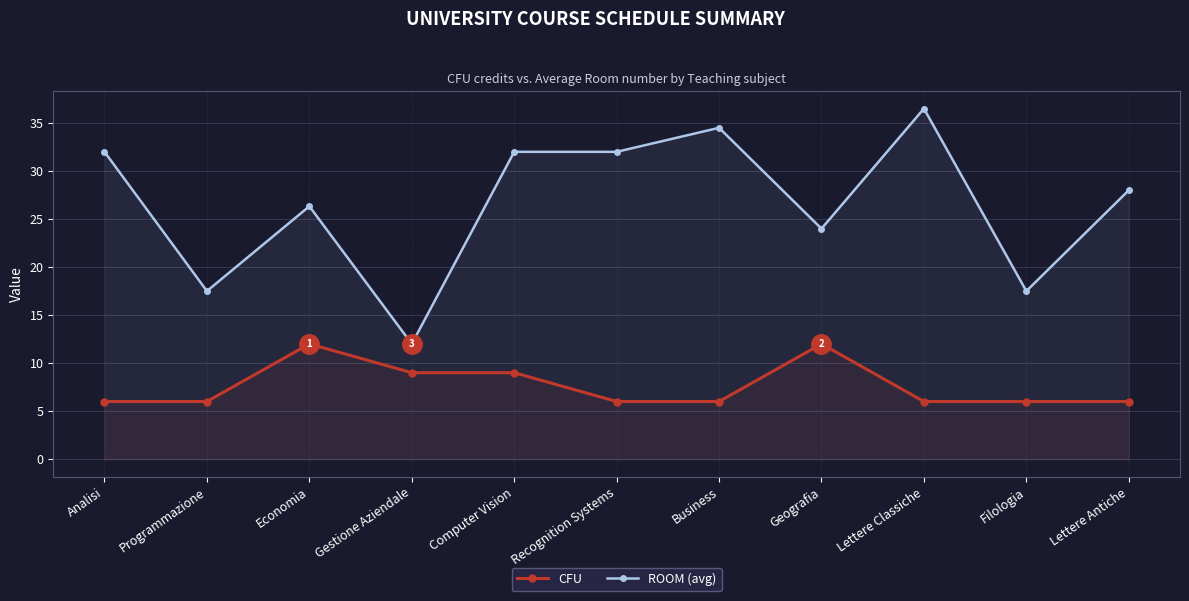

At which label does ROOM (avg) reach its peak?

Lettere Classiche